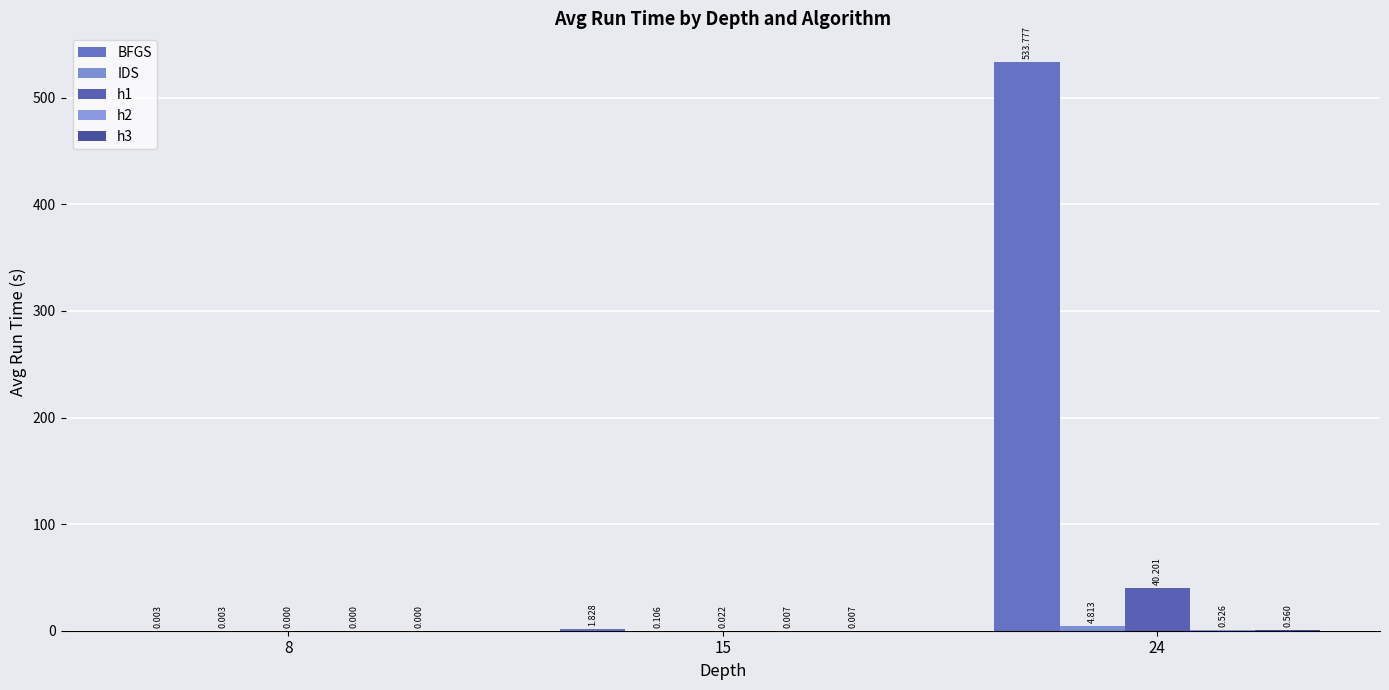

Between 8 and 15, which series saw the biggest shift?

BFGS